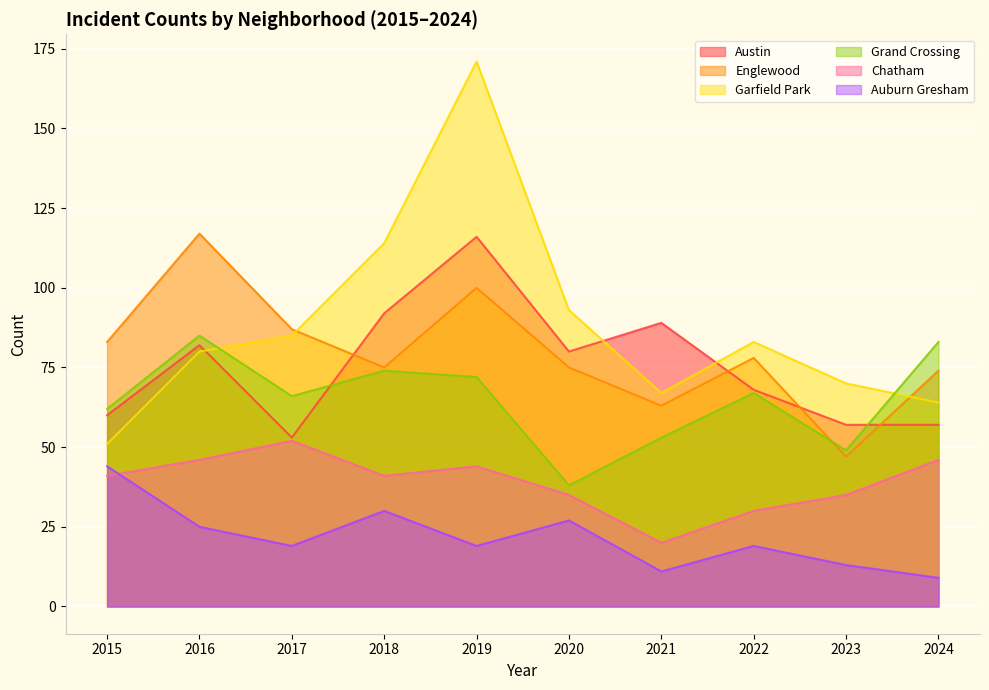

What is the sum of the Austin values at 2016 and 2022?

150